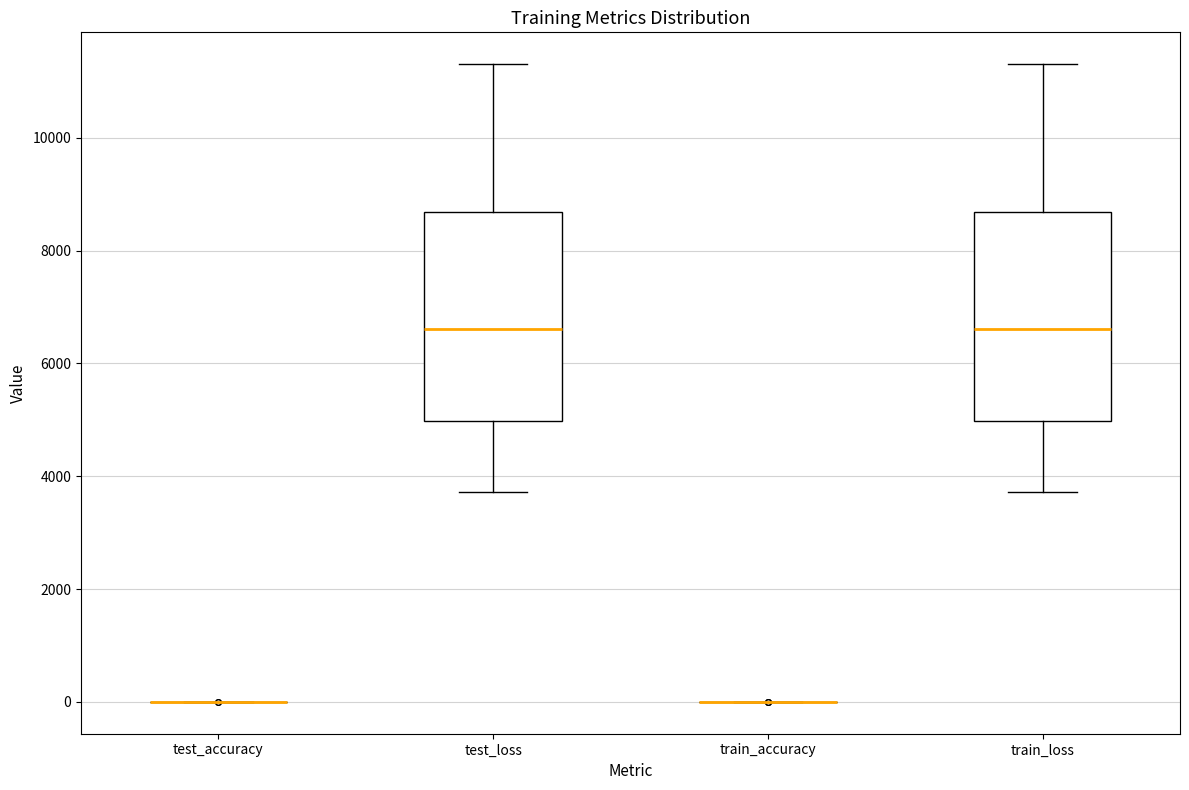

Reading left to right, transcribe this box plot: for each box, give where its median line is, the range the box spans, and where its two whiskers end, as read against the y-axis. The values are not printed on the chart, so give them approximately, as read against the axis.

test_accuracy: box collapsed to a line at 0, whiskers 0 to 0
test_loss: median 6600, box 5000 to 8600, whiskers 3800 to 11400
train_accuracy: box collapsed to a line at 0, whiskers 0 to 0
train_loss: median 6600, box 5000 to 8600, whiskers 3800 to 11400